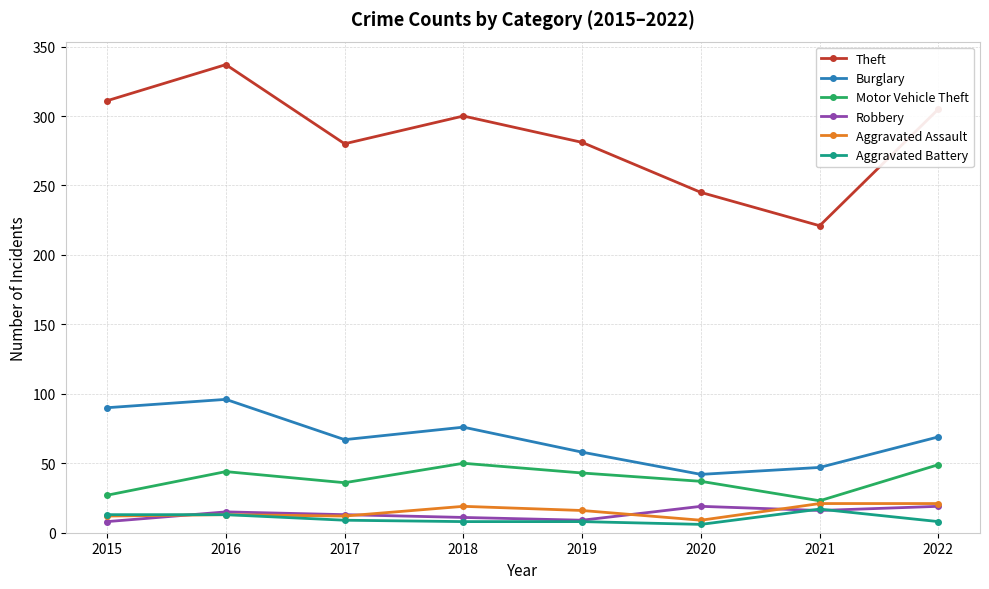

What value does the Motor Vehicle Theft series have at 2017, to the nearest 10?

40